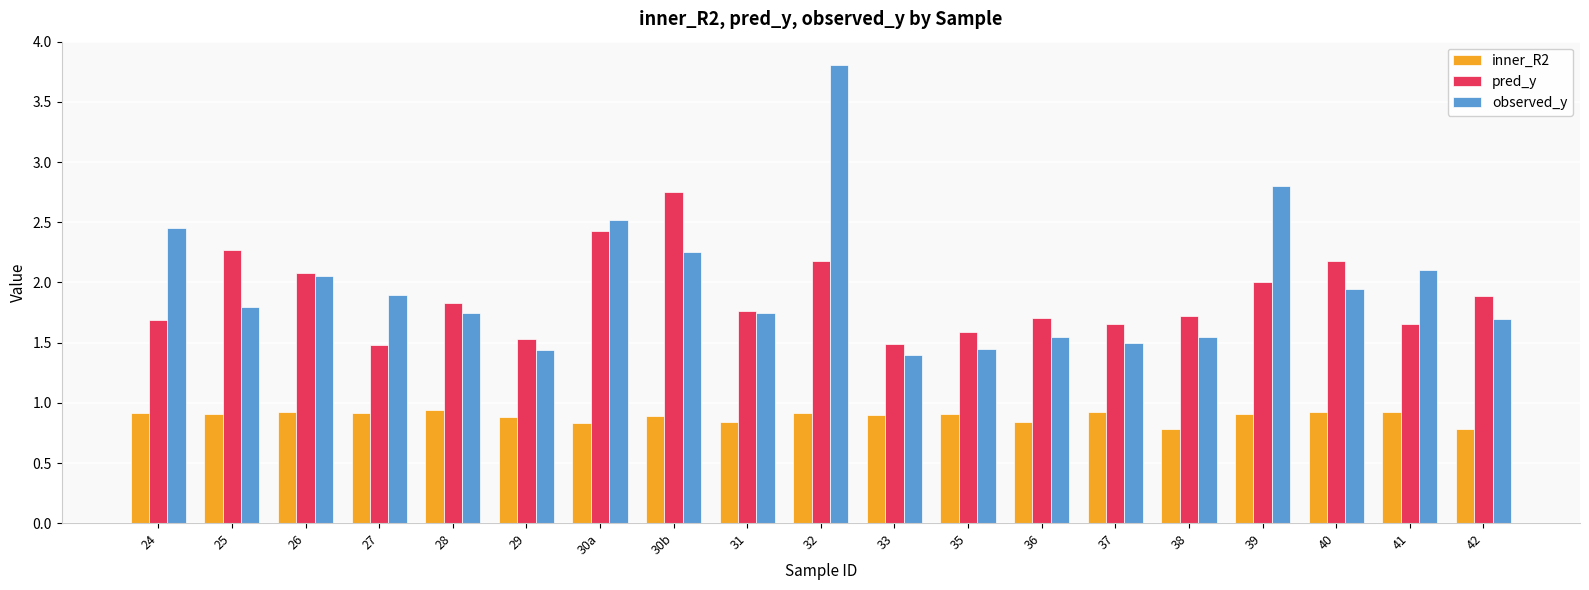

The inner_R2 series shows 0.2 at 31. True or false?

False